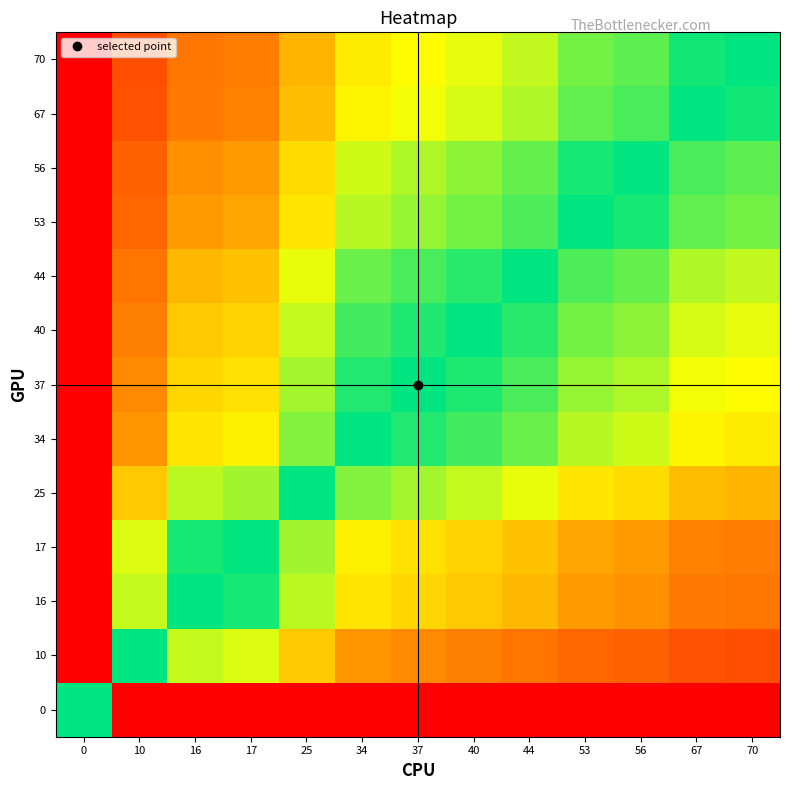

Reading left to right, list all the values displayed in this chart.

0: 0=0.0	10=1.0	16=1.0	17=1.0	25=1.0	34=1.0	37=1.0	40=1.0	44=1.0	53=1.0	56=1.0	67=1.0	70=1.0
10: 0=1.0	10=0.0	16=0.2	17=0.3	25=0.4	34=0.5	37=0.6	40=0.6	44=0.6	53=0.7	56=0.7	67=0.7	70=0.8
16: 0=1.0	10=0.2	16=0.0	17=0.0	25=0.2	34=0.4	37=0.4	40=0.4	44=0.5	53=0.5	56=0.6	67=0.6	70=0.6
17: 0=1.0	10=0.3	16=0.0	17=0.0	25=0.2	34=0.3	37=0.4	40=0.4	44=0.4	53=0.5	56=0.5	67=0.6	70=0.6
25: 0=1.0	10=0.4	16=0.2	17=0.2	25=0.0	34=0.2	37=0.2	40=0.2	44=0.3	53=0.4	56=0.4	67=0.5	70=0.5
34: 0=1.0	10=0.5	16=0.4	17=0.3	25=0.2	34=0.0	37=0.0	40=0.1	44=0.1	53=0.2	56=0.2	67=0.3	70=0.3
37: 0=1.0	10=0.6	16=0.4	17=0.4	25=0.2	34=0.0	37=0.0	40=0.0	44=0.1	53=0.2	56=0.2	67=0.3	70=0.3
40: 0=1.0	10=0.6	16=0.4	17=0.4	25=0.2	34=0.1	37=0.0	40=0.0	44=0.0	53=0.1	56=0.2	67=0.3	70=0.3
44: 0=1.0	10=0.6	16=0.5	17=0.4	25=0.3	34=0.1	37=0.1	40=0.0	44=0.0	53=0.1	56=0.1	67=0.2	70=0.2
53: 0=1.0	10=0.7	16=0.5	17=0.5	25=0.4	34=0.2	37=0.2	40=0.1	44=0.1	53=0.0	56=0.0	67=0.1	70=0.1
56: 0=1.0	10=0.7	16=0.6	17=0.5	25=0.4	34=0.2	37=0.2	40=0.2	44=0.1	53=0.0	56=0.0	67=0.1	70=0.1
67: 0=1.0	10=0.7	16=0.6	17=0.6	25=0.5	34=0.3	37=0.3	40=0.3	44=0.2	53=0.1	56=0.1	67=0.0	70=0.0
70: 0=1.0	10=0.8	16=0.6	17=0.6	25=0.5	34=0.3	37=0.3	40=0.3	44=0.2	53=0.1	56=0.1	67=0.0	70=0.0